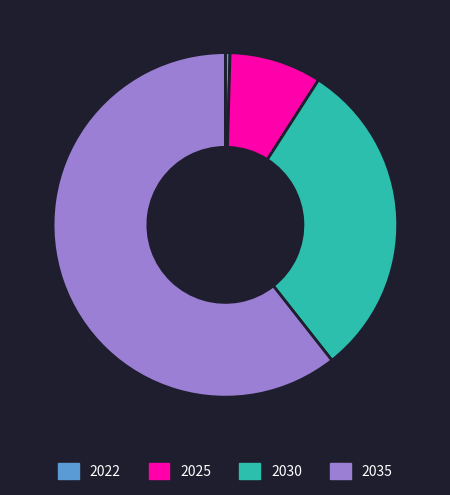

The 2025 slice represents 9% of the pie. True or false?

True